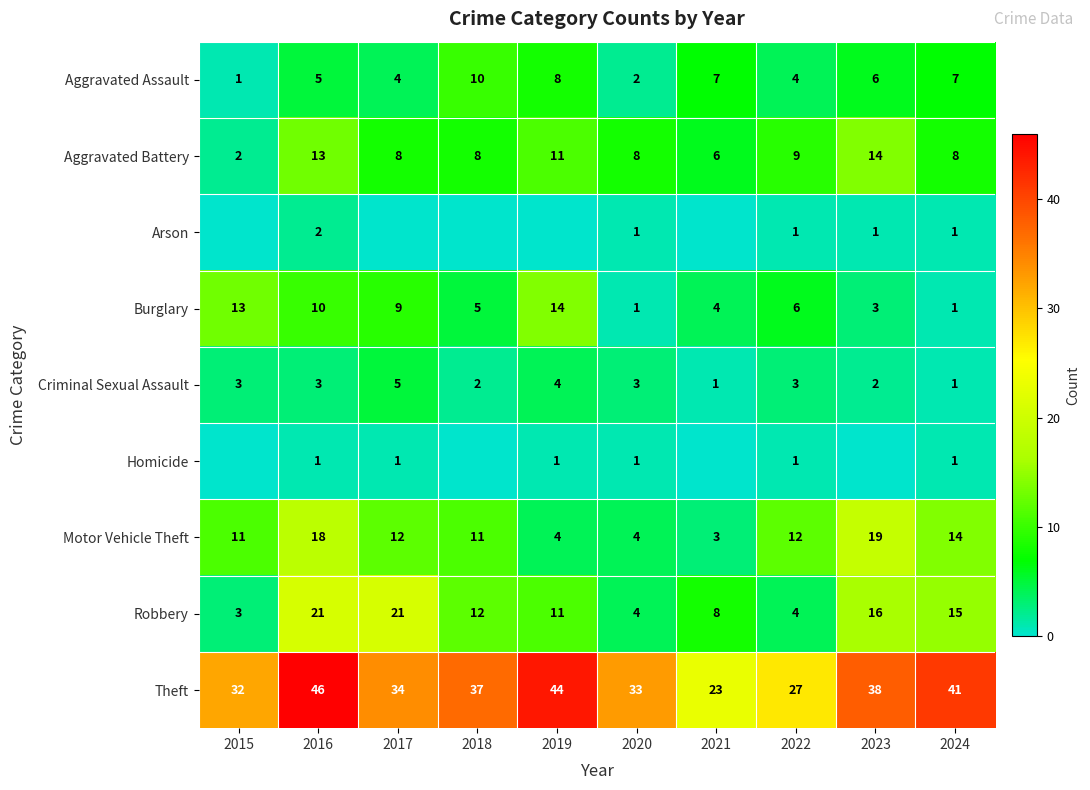

Where is Burglary nearest to the value 7?

2022